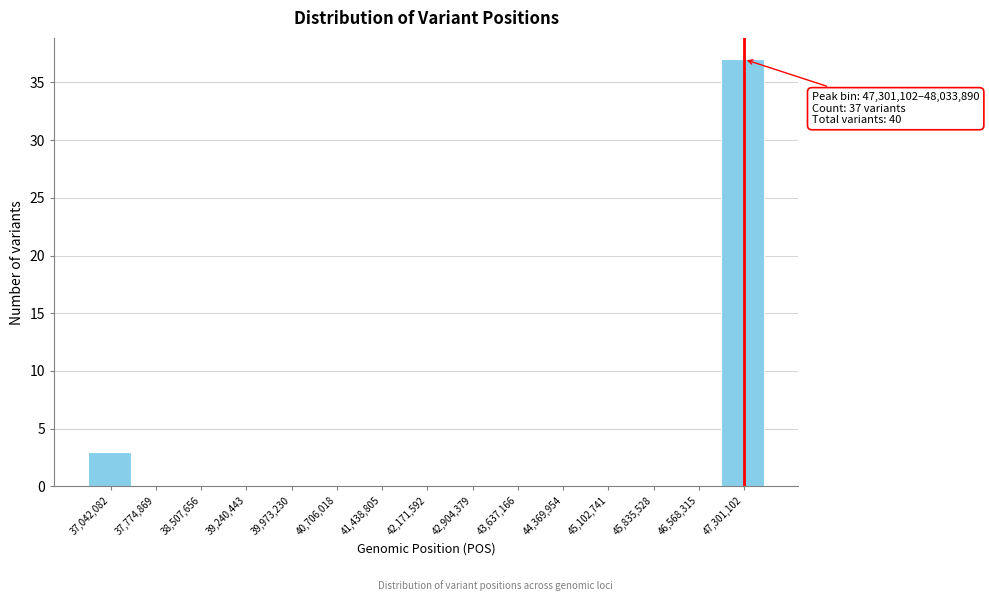

Reading left to right, transcribe all the data shown in this chart.

37,042,082=3	37,774,869=0	38,507,656=0	39,240,443=0	39,973,230=0	40,706,018=0	41,438,805=0	42,171,592=0	42,904,379=0	43,637,166=0	44,369,954=0	45,102,741=0	45,835,528=0	46,568,315=0	47,301,102=37